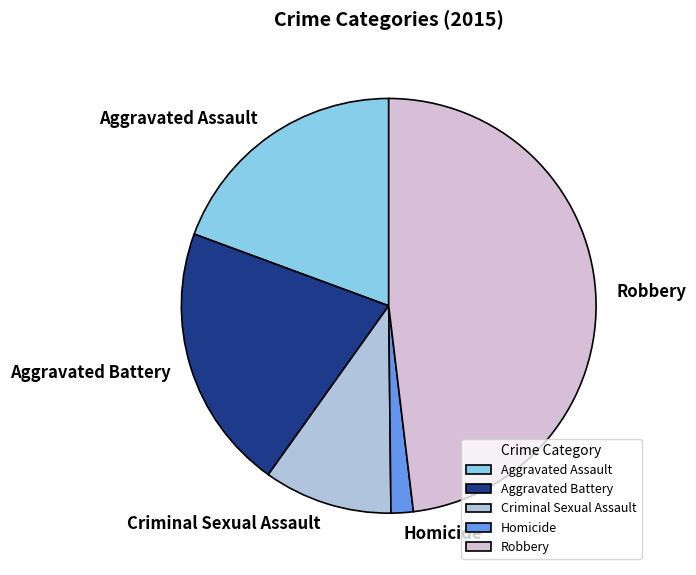

True or false: Robbery accounts for 48% of the total.

True